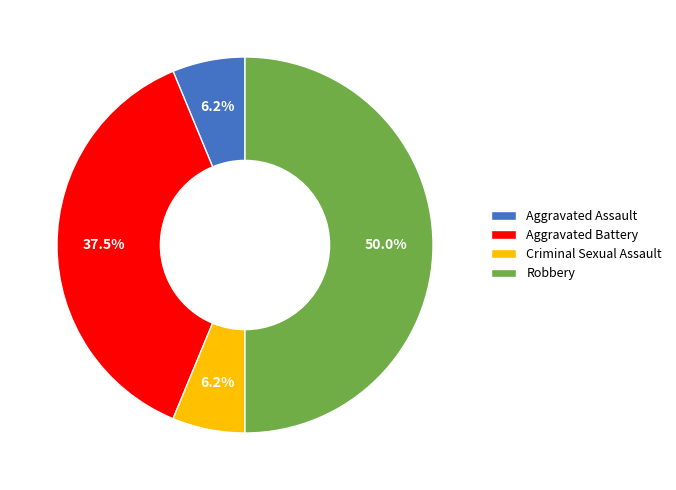

Do Aggravated Assault and Robbery together represent more than half of the pie?

Yes